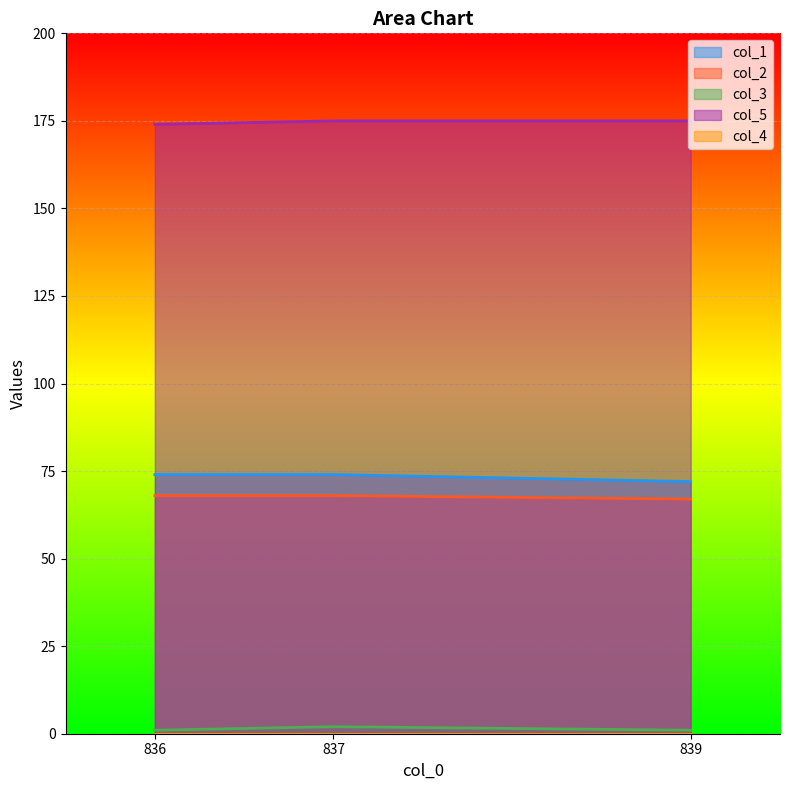

Which series has the largest total across all categories?

col_5